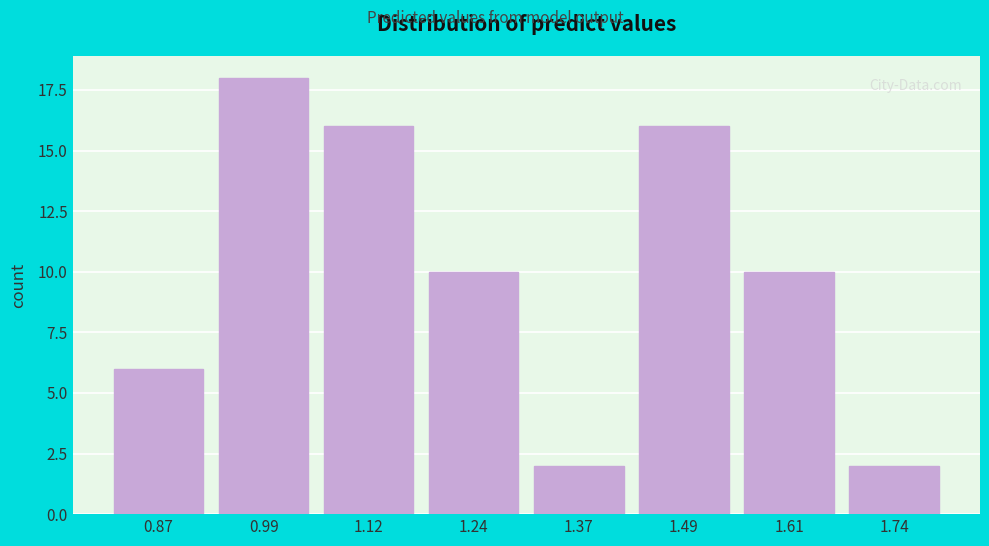

Reading left to right, extract all data points from this chart.

0.87=6	0.99=18	1.12=16	1.24=10	1.37=2	1.49=16	1.61=10	1.74=2